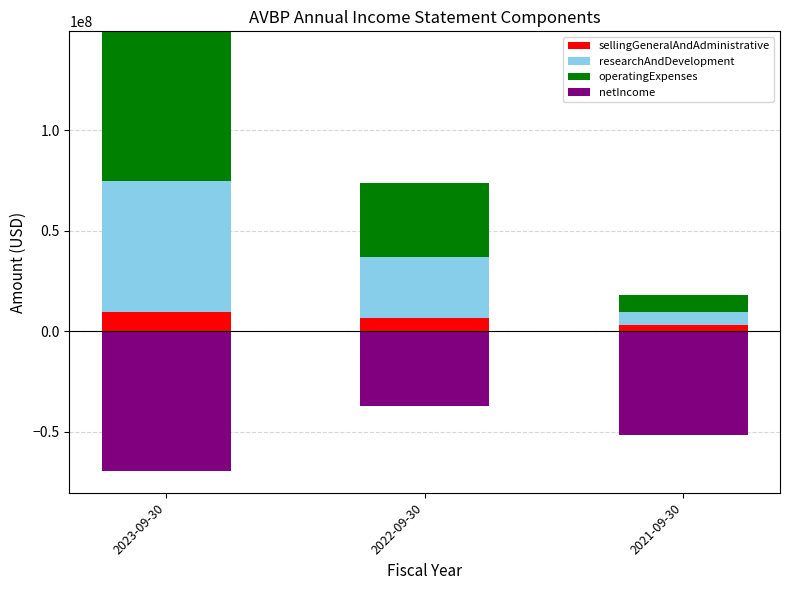

What is the average value of the sellingGeneralAndAdministrative series?

6398333